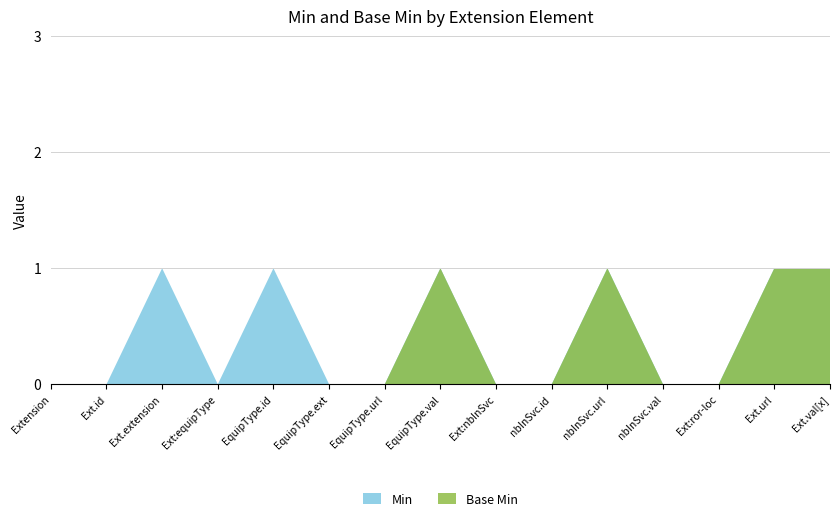

Reading right to left, list all the values displayed in this chart.

Min: Ext.val[x]=1	Ext.url=1	Ext:ror-loc=0	nbInSvc.val=0	nbInSvc.url=1	nbInSvc.id=0	Ext:nbInSvc=0	EquipType.val=1	EquipType.url=0	EquipType.ext=0	EquipType.id=1	Ext:equipType=0	Ext.extension=1	Ext.id=0	Extension=0
Base Min: Ext.val[x]=1	Ext.url=1	Ext:ror-loc=0	nbInSvc.val=0	nbInSvc.url=1	nbInSvc.id=0	Ext:nbInSvc=0	EquipType.val=1	EquipType.url=0	EquipType.ext=0	EquipType.id=0	Ext:equipType=0	Ext.extension=0	Ext.id=0	Extension=0